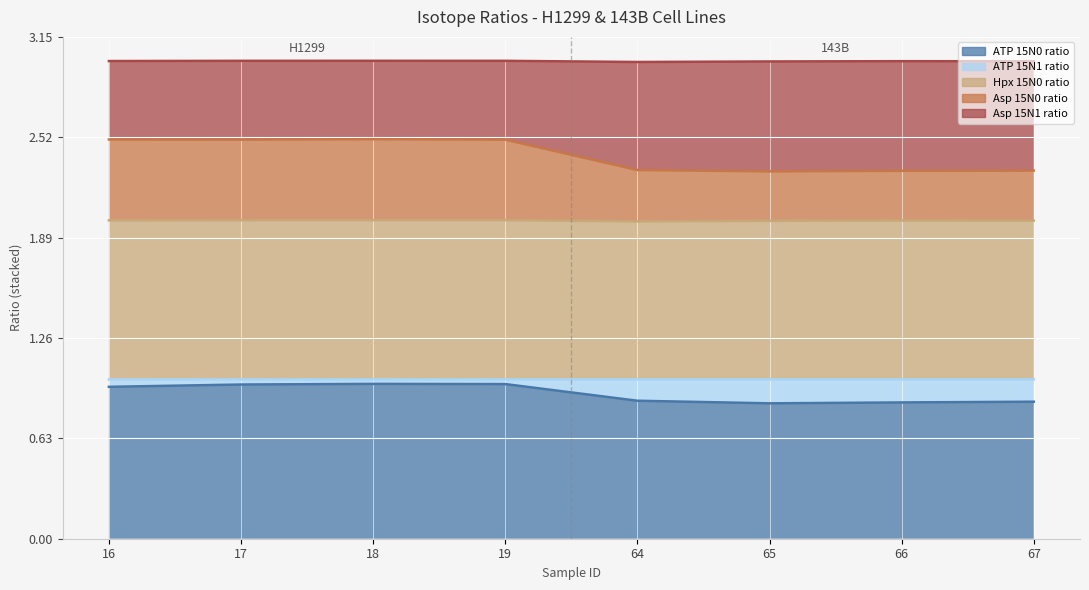

Which label corresponds to the largest value in the chart?

18